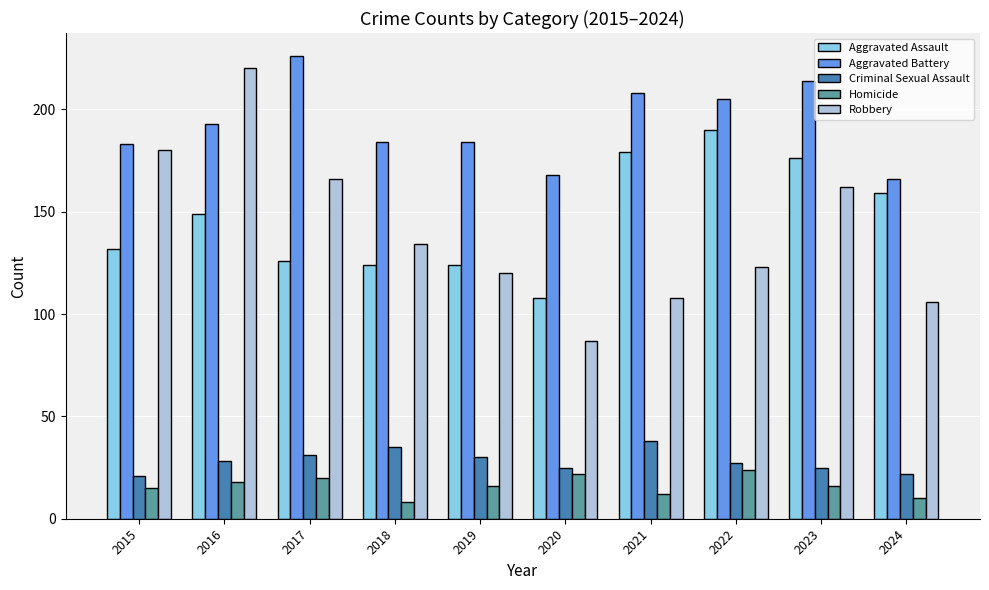

What is the value of the Homicide bar at the 2nd from the left?

18